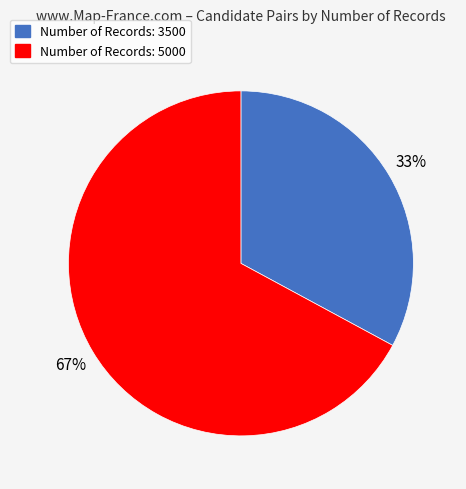

What is the ratio of the value at Number of Records: 5000 to the value at Number of Records: 3500?

2.0